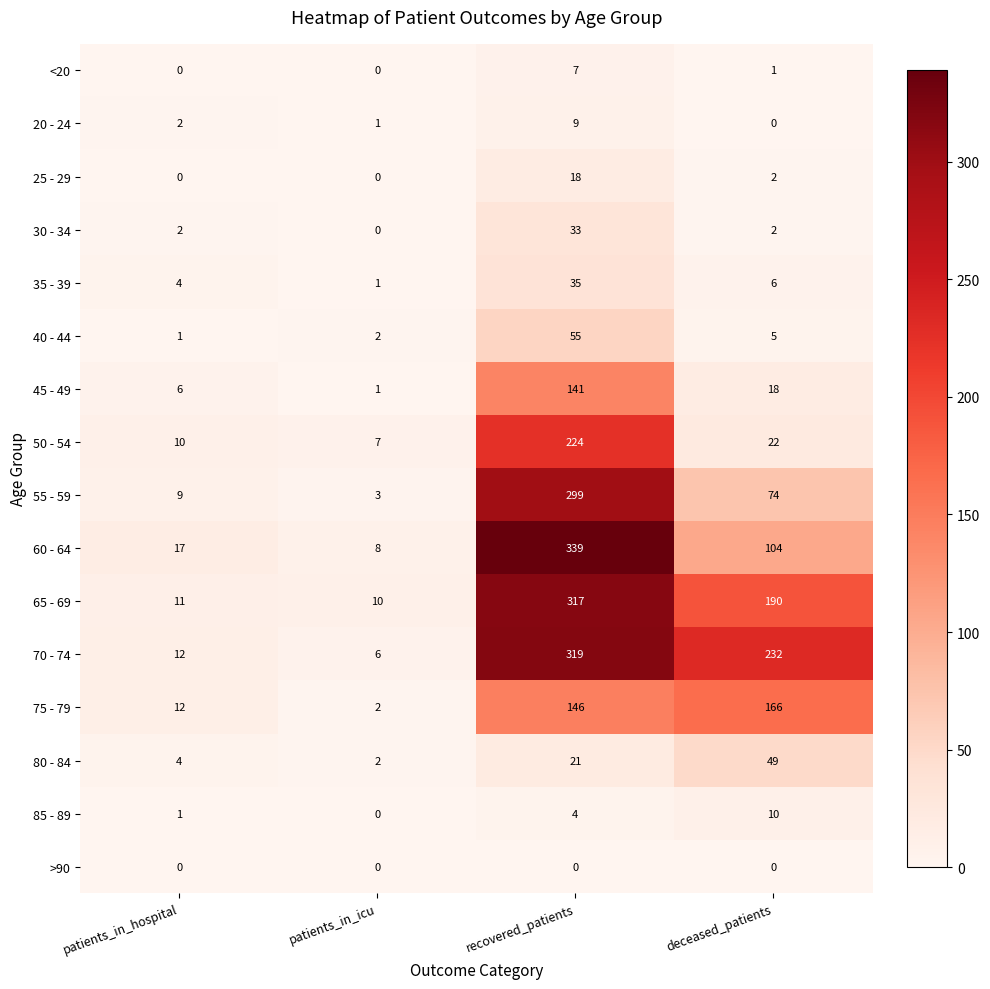

What value does the 75 - 79 series have at patients_in_hospital?

12